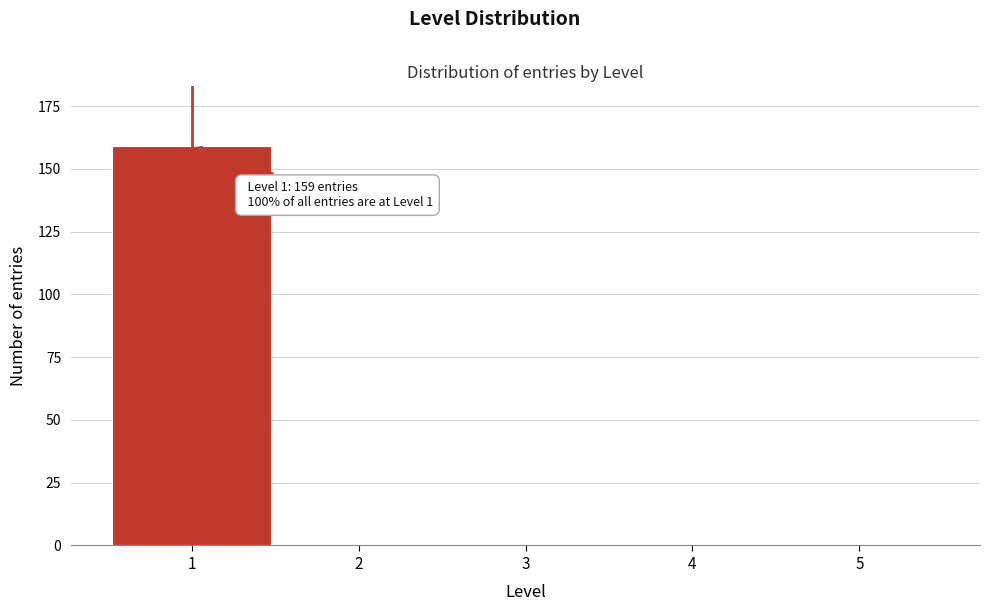

Reading right to left, what are all the values shown in this chart?

5=0	4=0	3=0	2=0	1=159